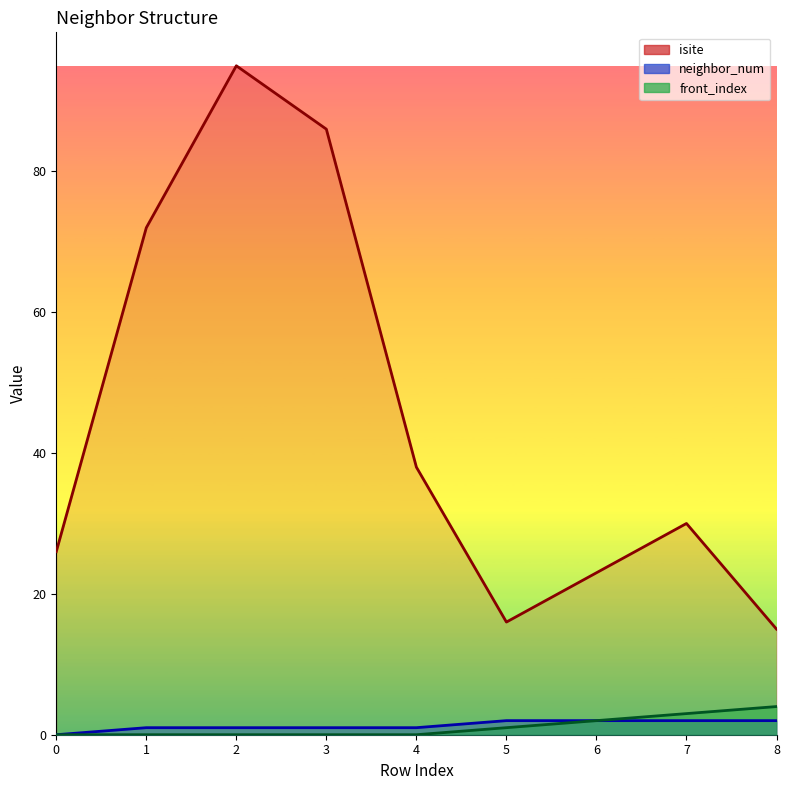

Is it true that neighbor_num equals 3 at 5?

False